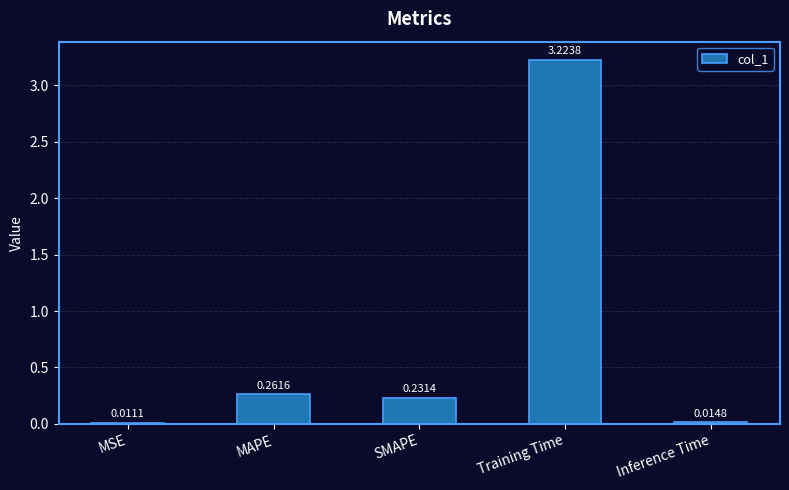

What is the label of the 5th bar from the left?

Inference Time